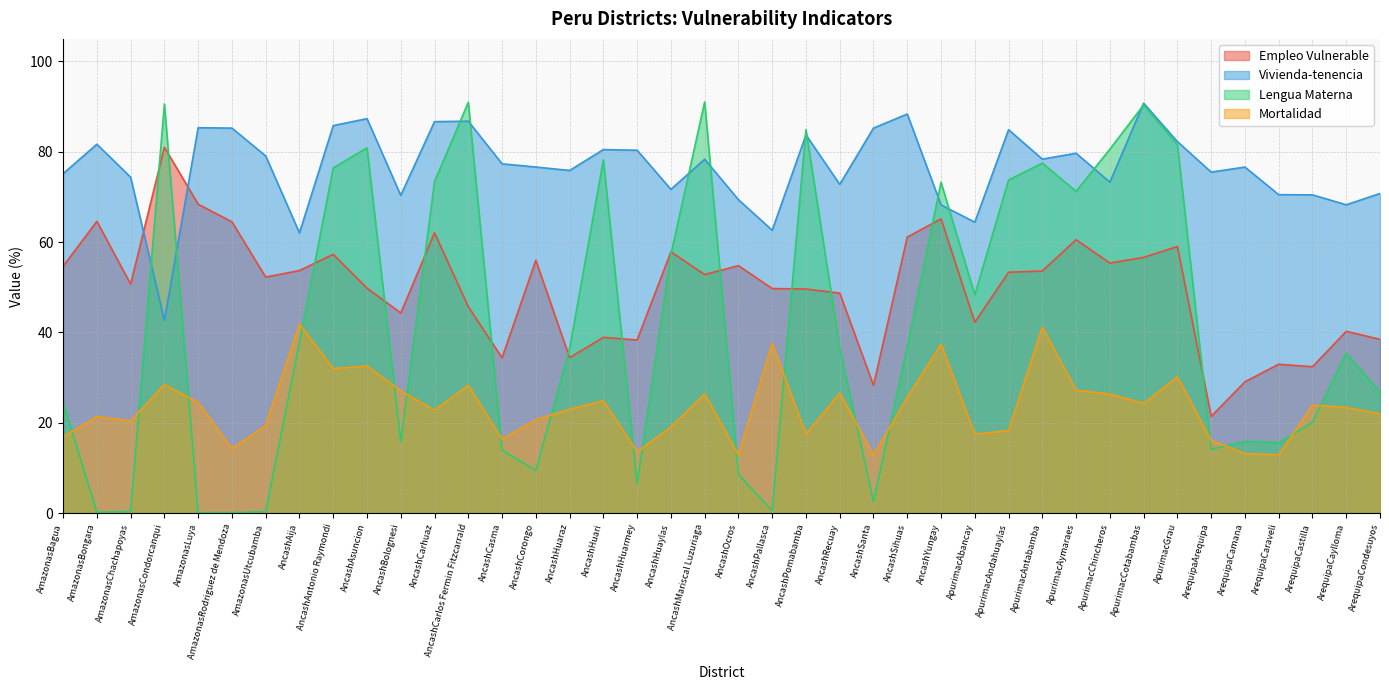

What is the difference between the second highest and minimum values in the Lengua Materna series?

90.9